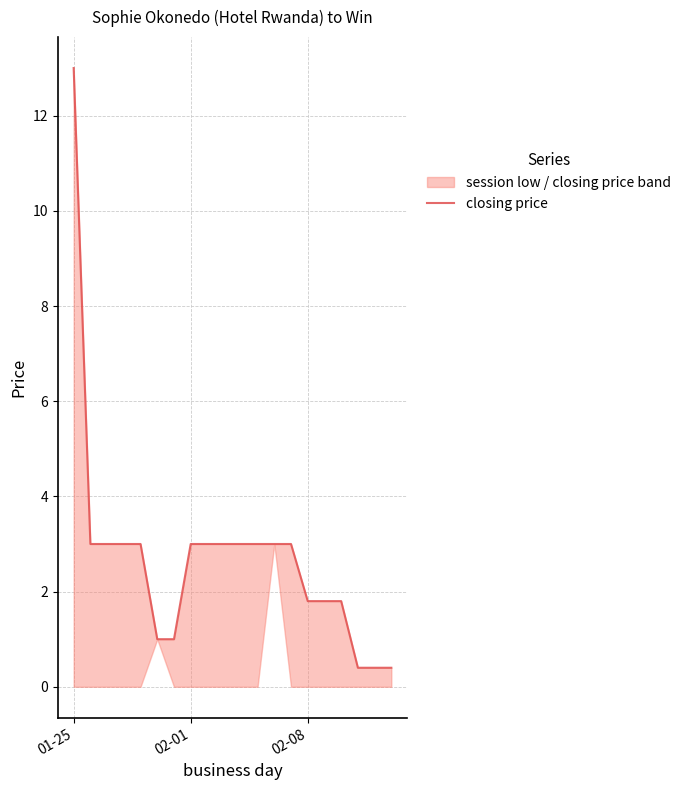

What is the value of the 10th point from the left?

3.0